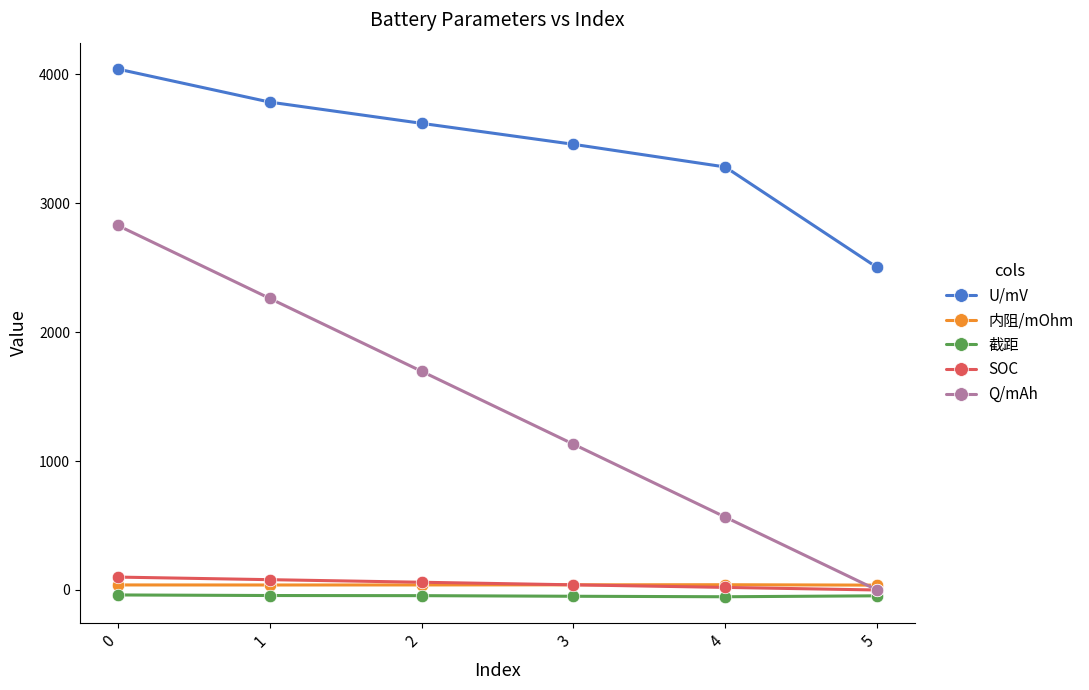

True or false: SOC and 截距 intersect in this chart.

False